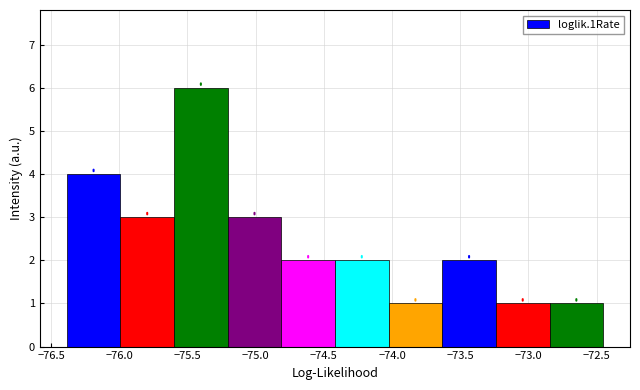

What is the height of the bar covering -74.40 to -74.00 on the x-axis? Neither the bar edges nor the heights are printed on the chart, so give them approximately, as read against the axes.

2